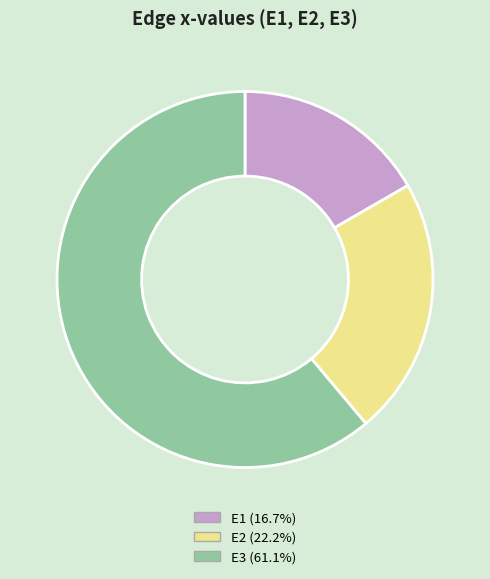

Is it true that E3 is 74% of the pie?

False